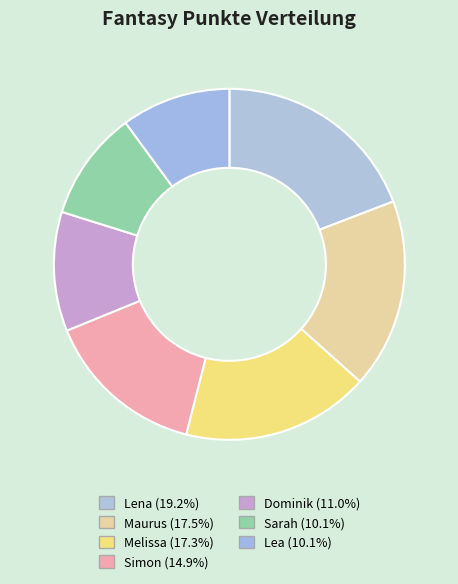

How many slices are in this pie chart?

7